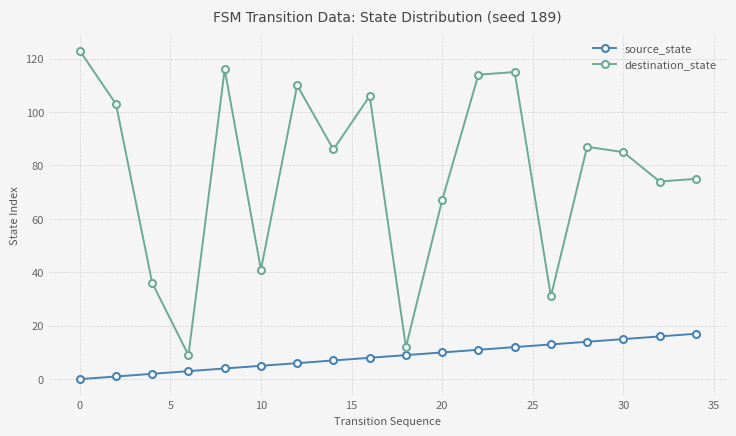

What is the difference between the second highest and second lowest values in the source_state series?

15